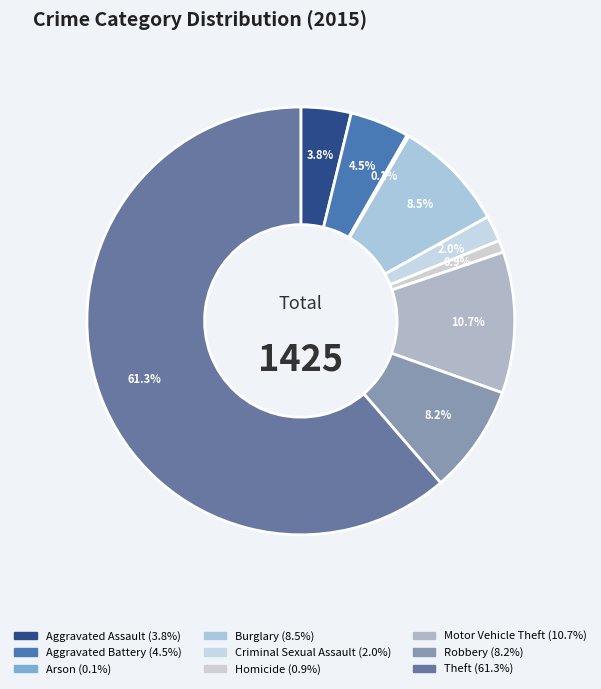

To the nearest percent, what is the average slice percentage?

11%